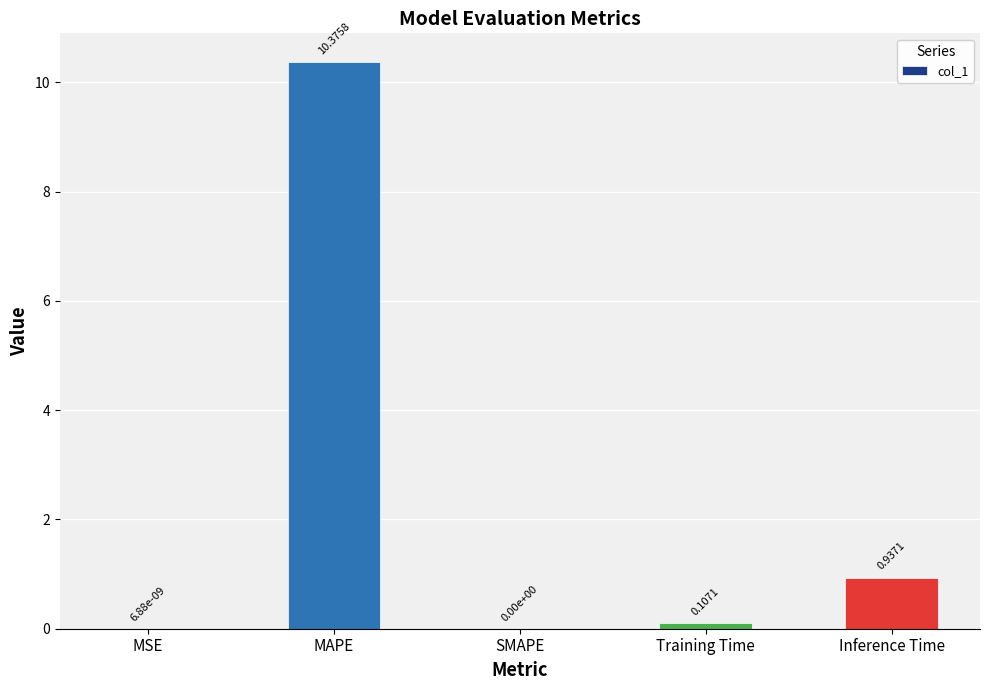

At which category does the chart reach its peak across all series?

MAPE